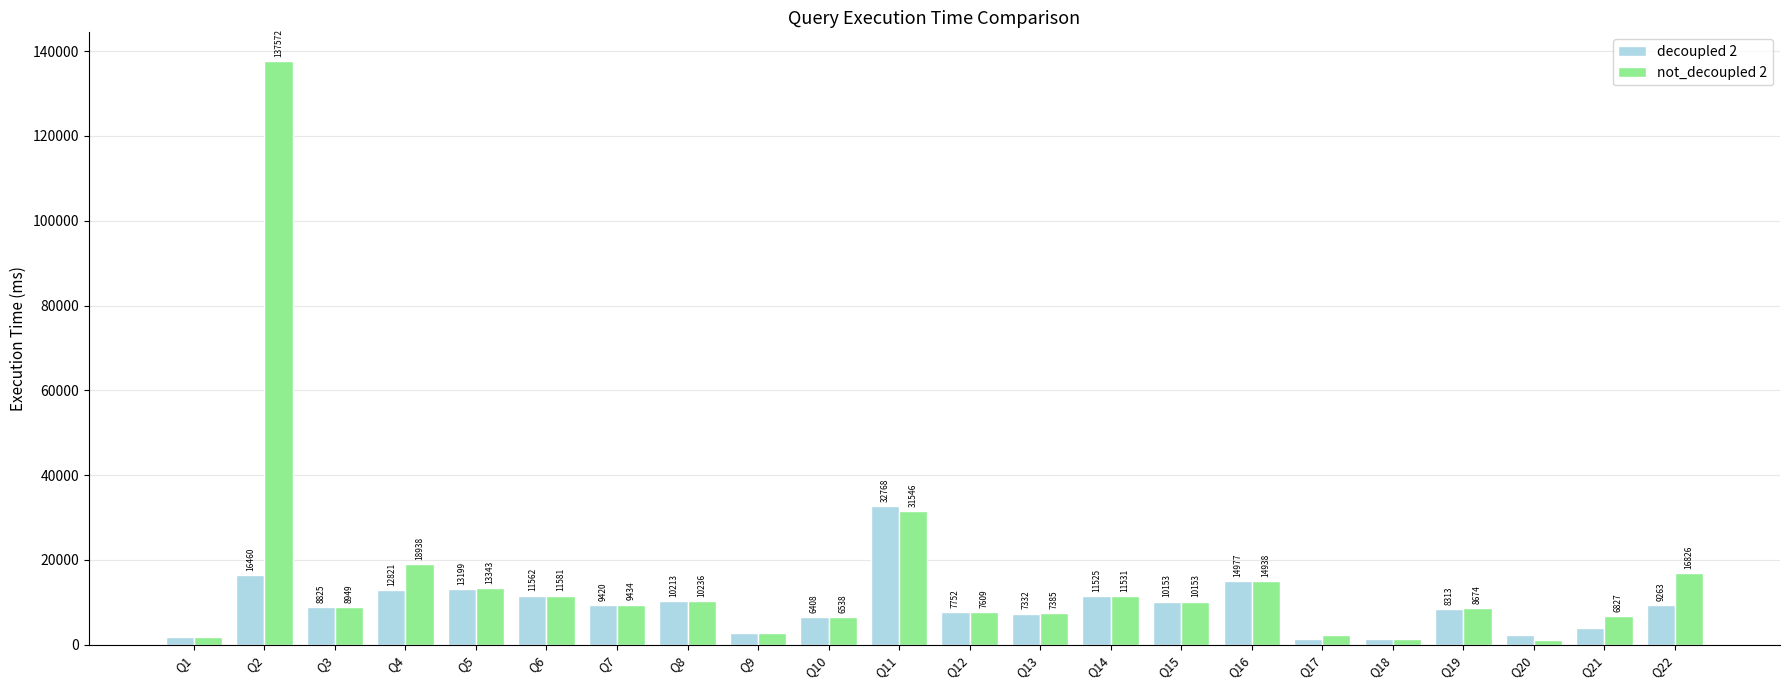

What is the difference between the maximum and second lowest values in the decoupled 2 series?

31369.7